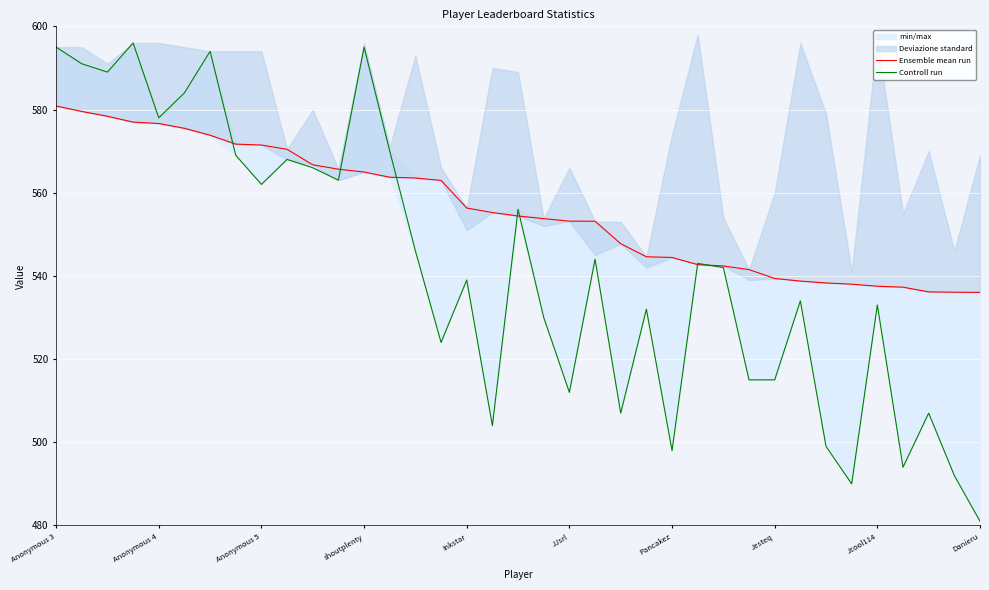

After their last crossing, which series has the higher values: Controll run or Ensemble mean run?

Ensemble mean run